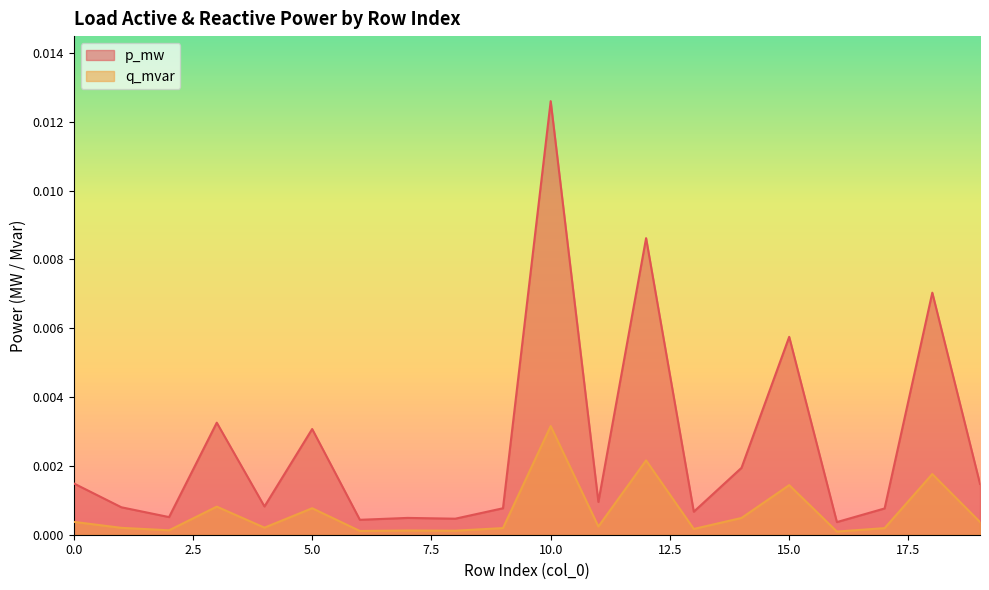

True or false: p_mw and q_mvar intersect in this chart.

False